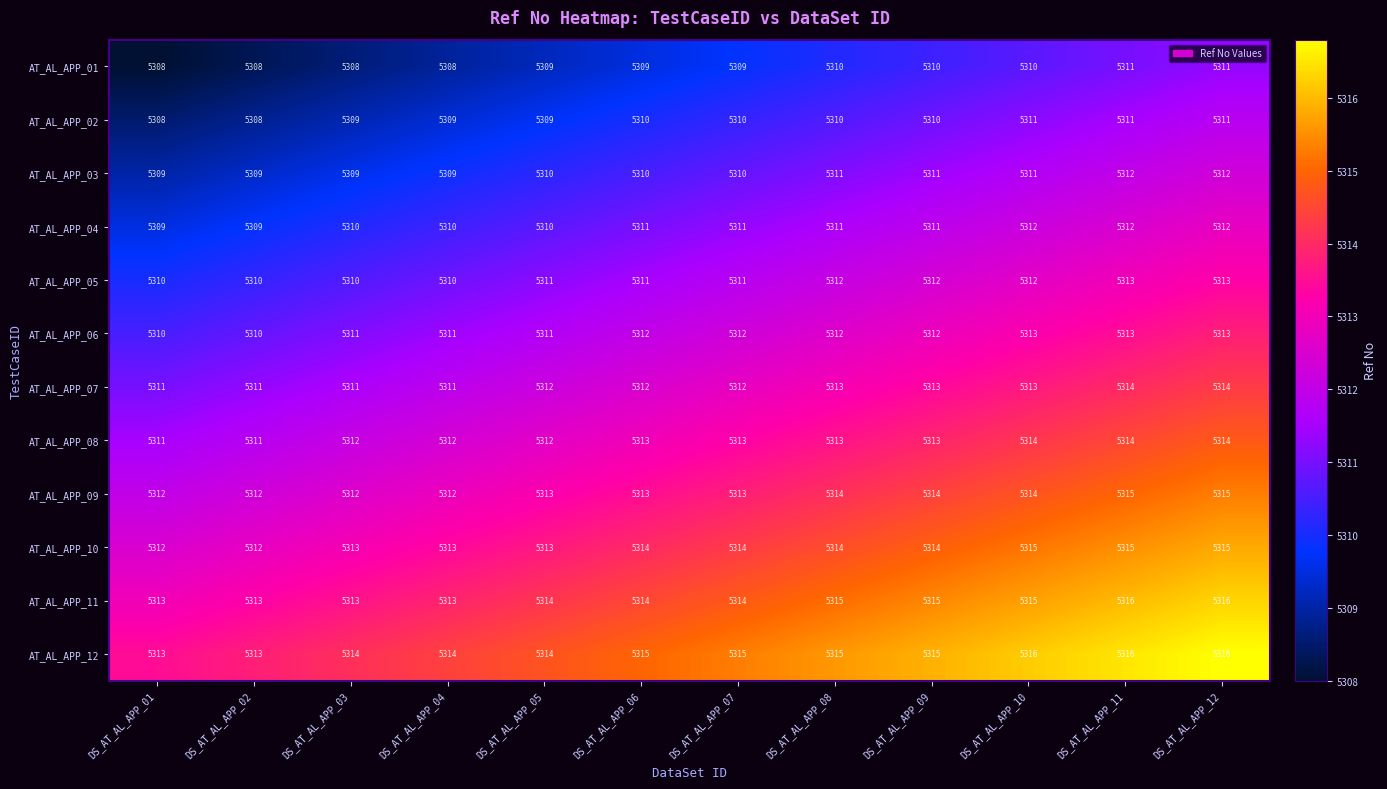

Count the number of data series in this chart.

12